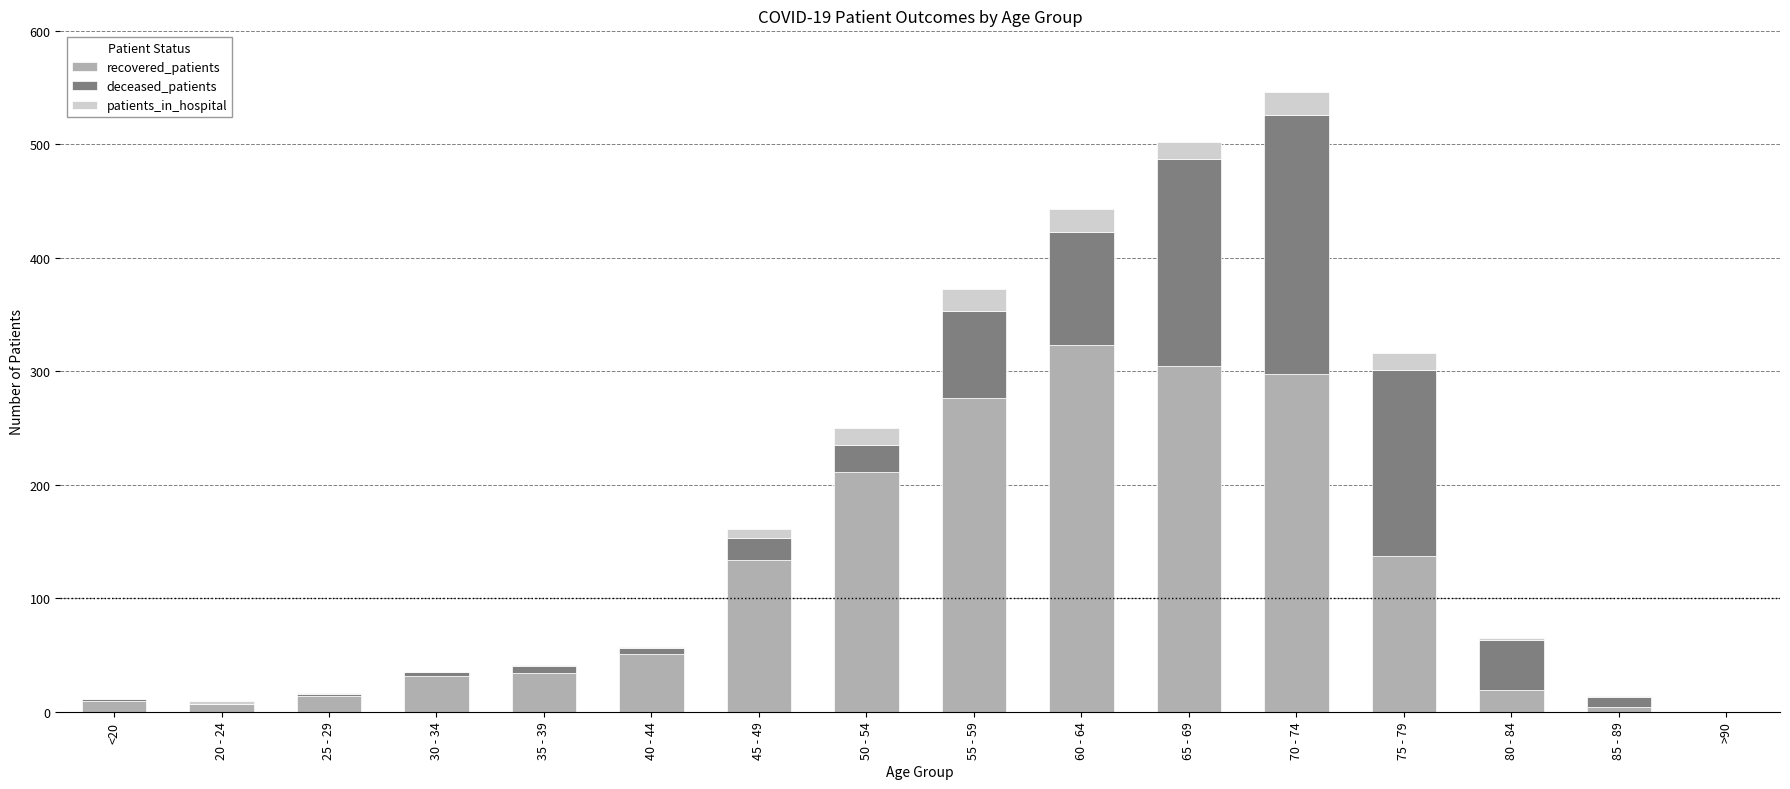

At which category is the sum across all series the highest?

70 - 74